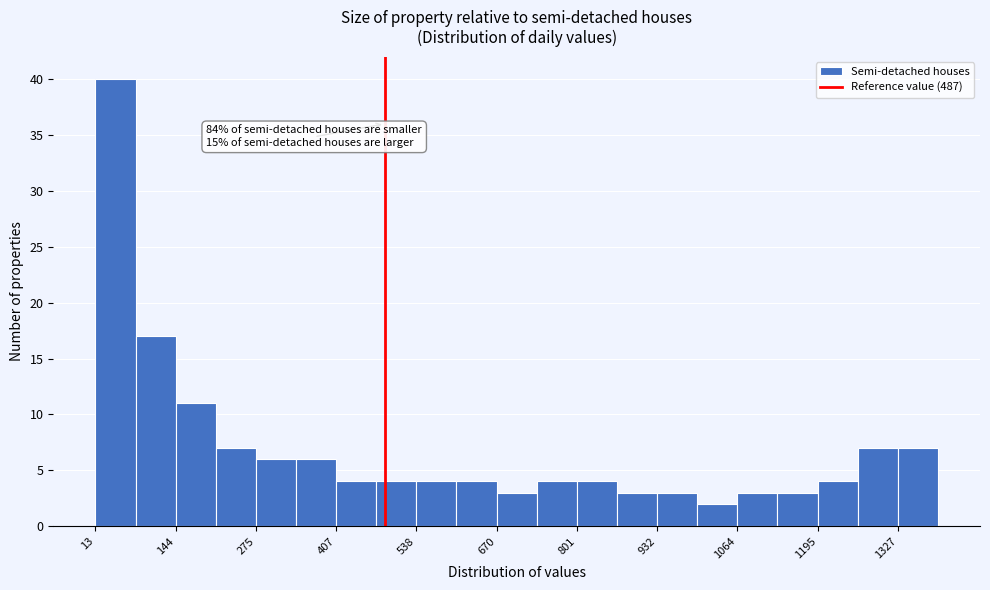

Around what value on the x-axis is the tallest bar? Give the approximate position of its centre, as read against the axis.

40